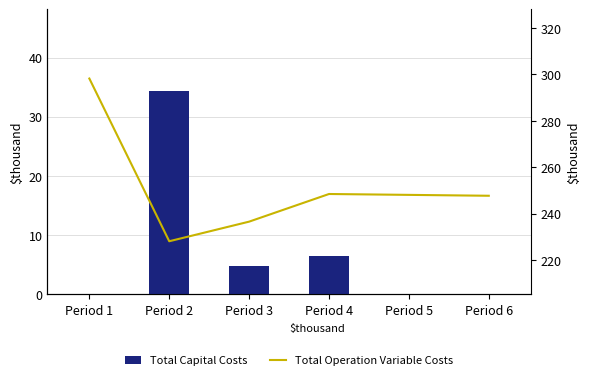

Reading left to right, list all the values displayed in this chart.

Total Capital Costs: Period 1=0.0	Period 2=34.4	Period 3=4.8	Period 4=6.4	Period 5=0.0	Period 6=0.0
Total Operation Variable Costs: Period 1=298.2	Period 2=228.1	Period 3=236.6	Period 4=248.5	Period 5=248.1	Period 6=247.7